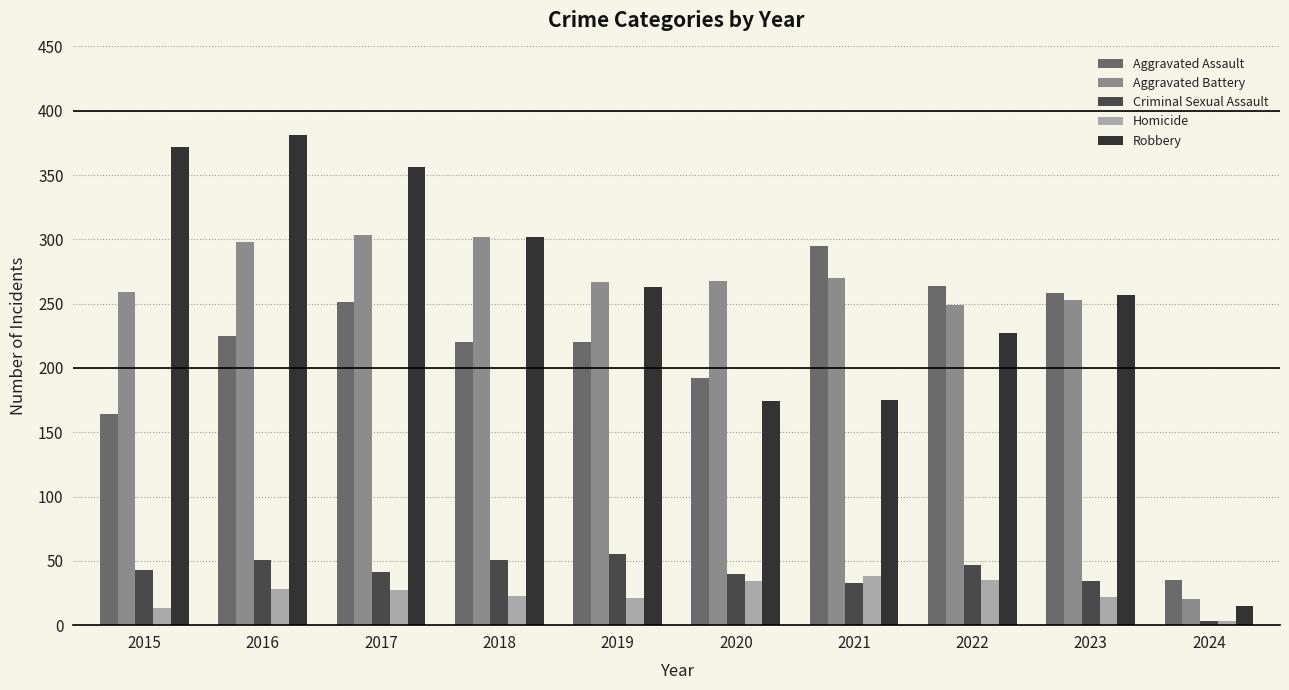

How many values in the Aggravated Assault series are below 225?

5